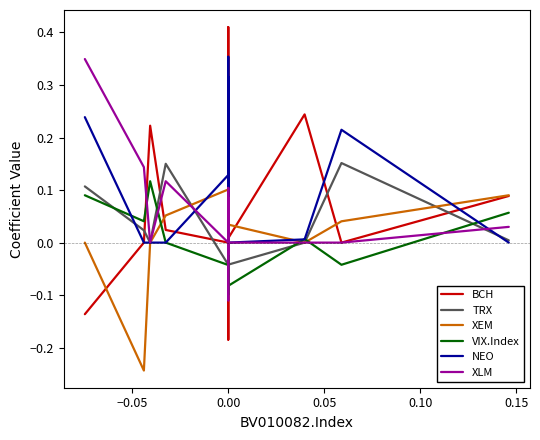

Which series ends up on top after the final intersection of XEM and VIX.Index?

XEM